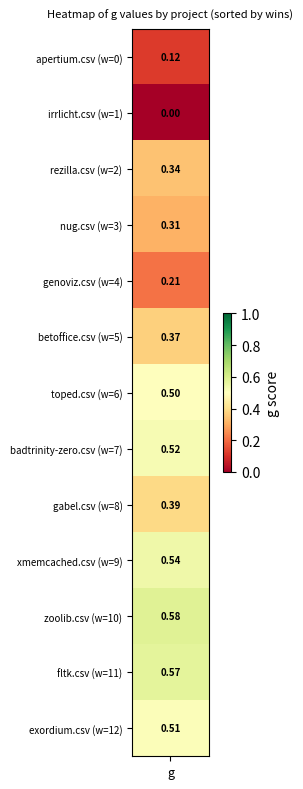

Where is the data nearest to the value 0?

irrlicht.csv